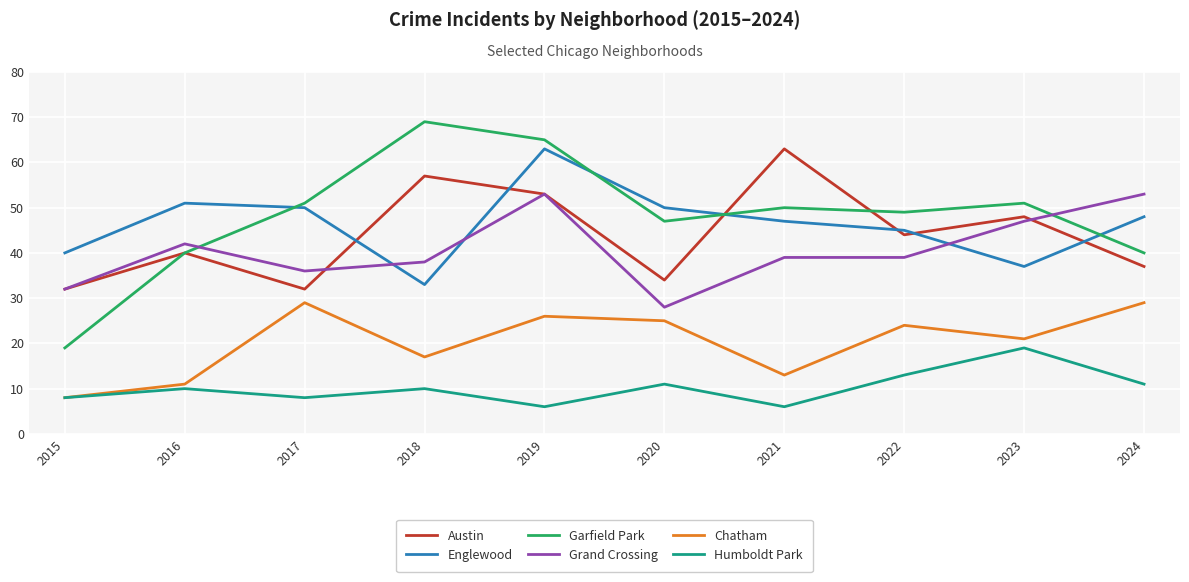

What is the sum of all Humboldt Park values?

102